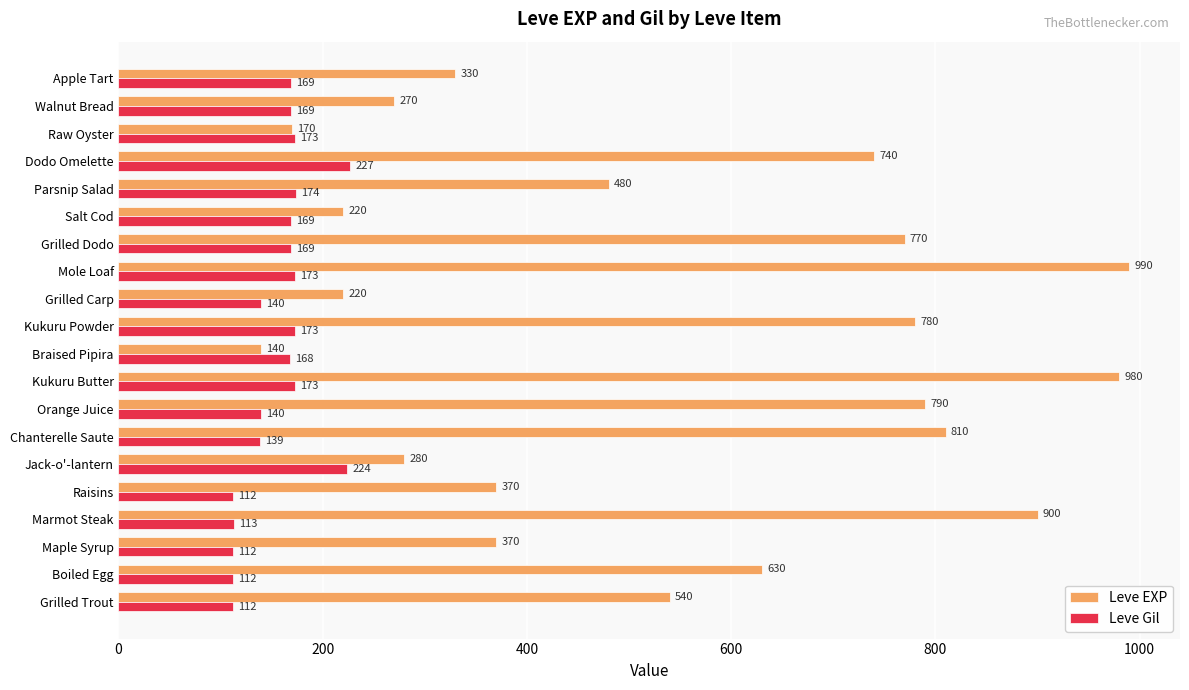

Where is Leve EXP nearest to the value 565?

Grilled Trout